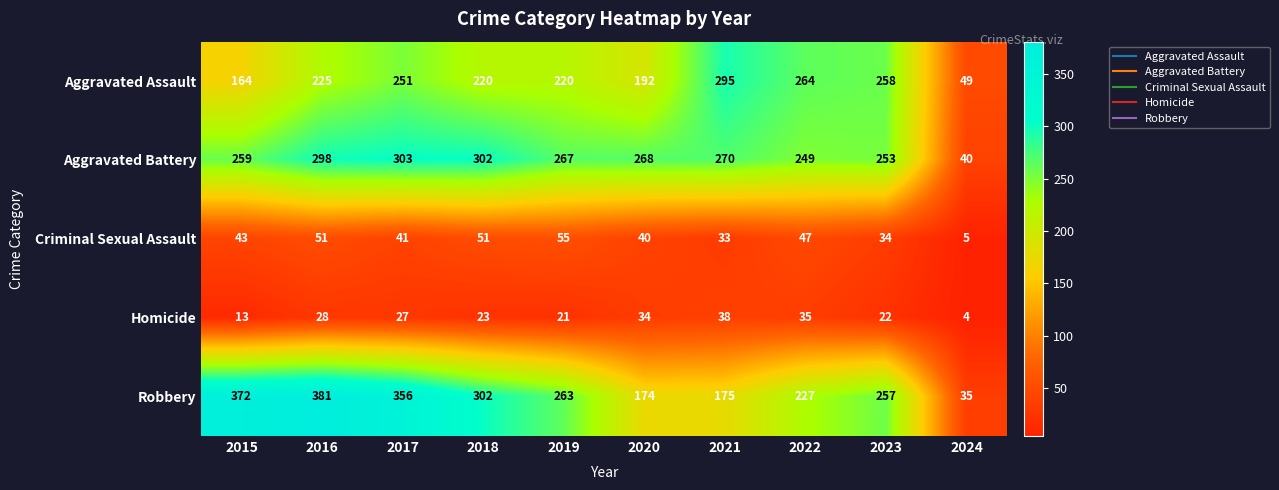

Which category has the highest value in the Homicide series?

2021